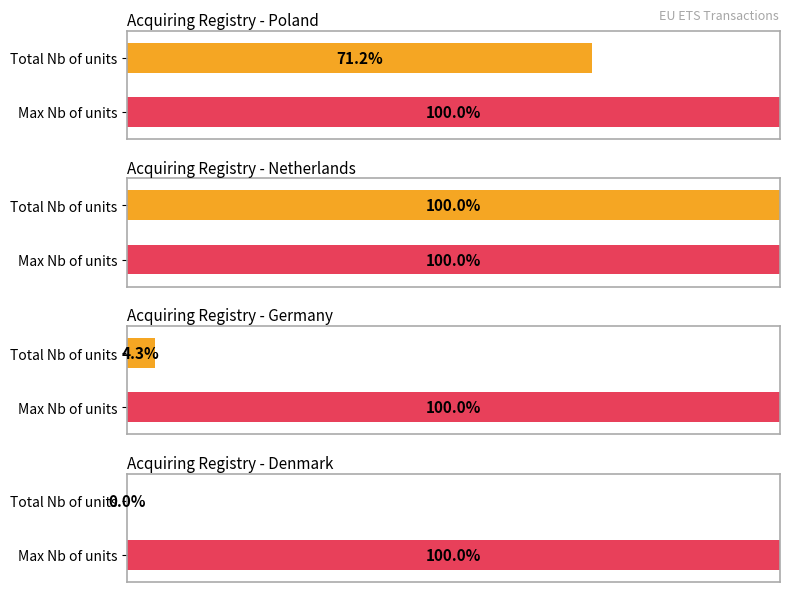

What is the label of the 4th bar from the left?

Poland